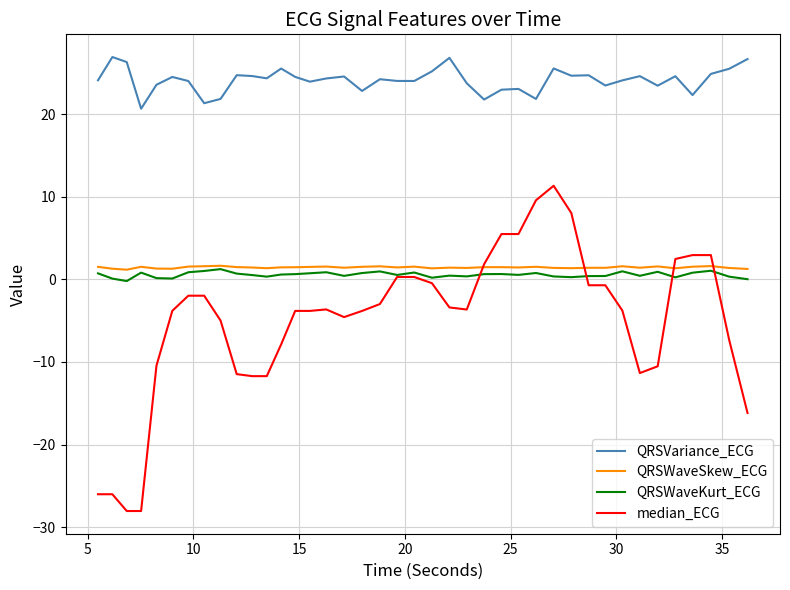

What is the difference between the maximum and minimum values in the median_ECG series?

39.4